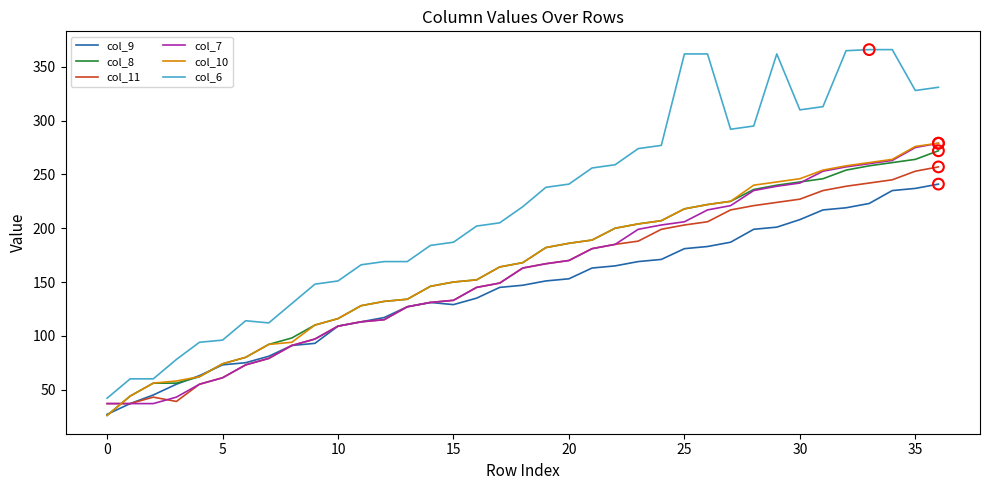

Which series has the largest total across all categories?

col_6